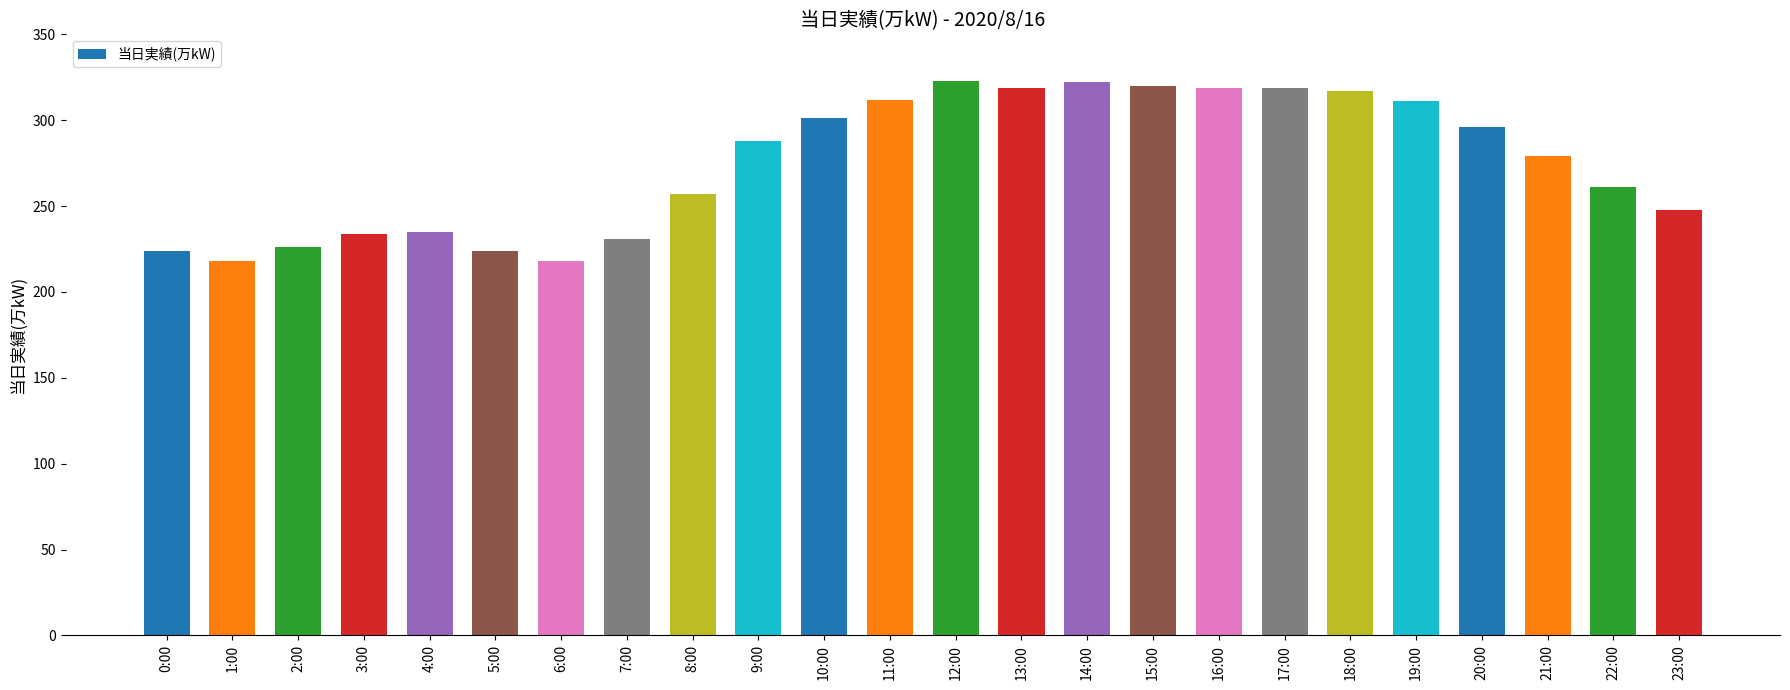

Does the chart contain stacked bars?

No